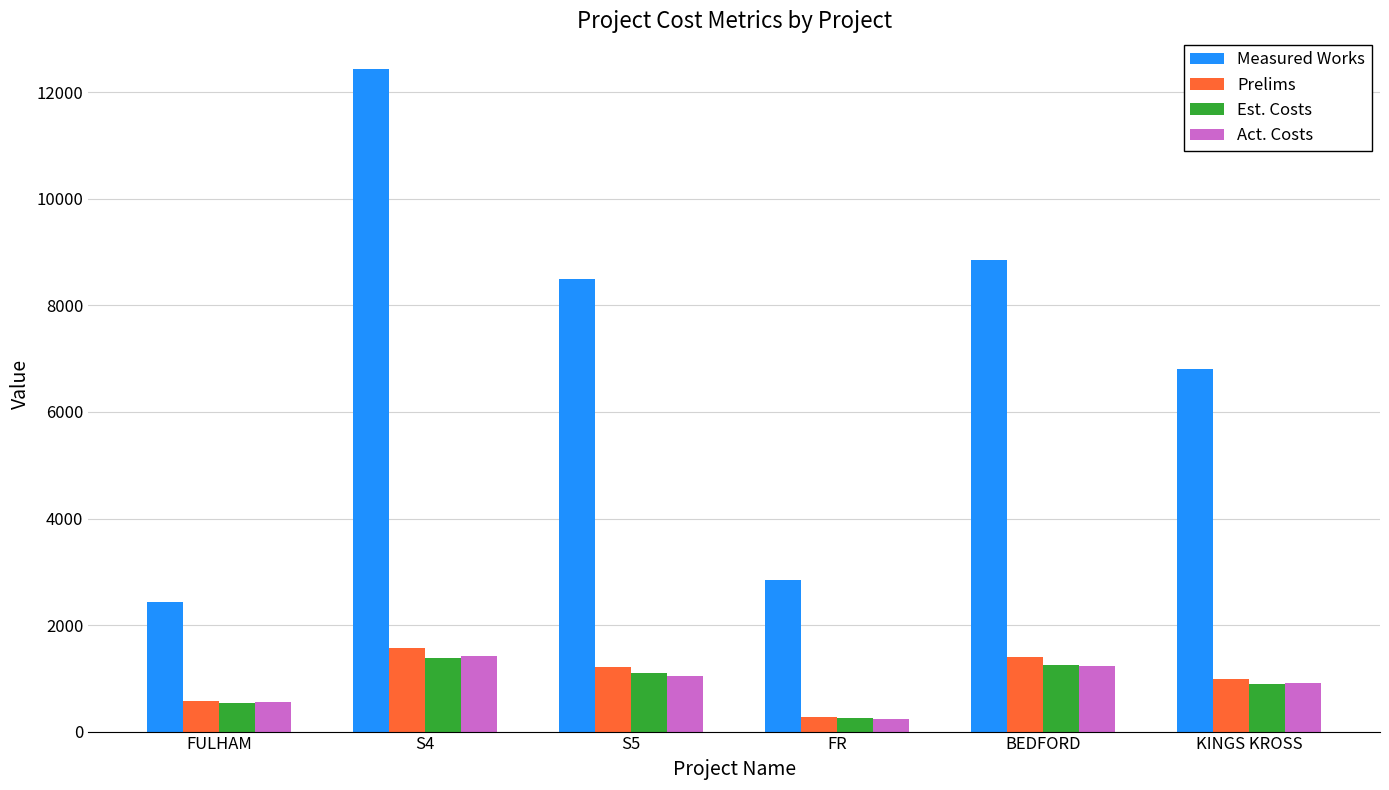

What is the spread (max minus min) of values at KINGS KROSS?

5900